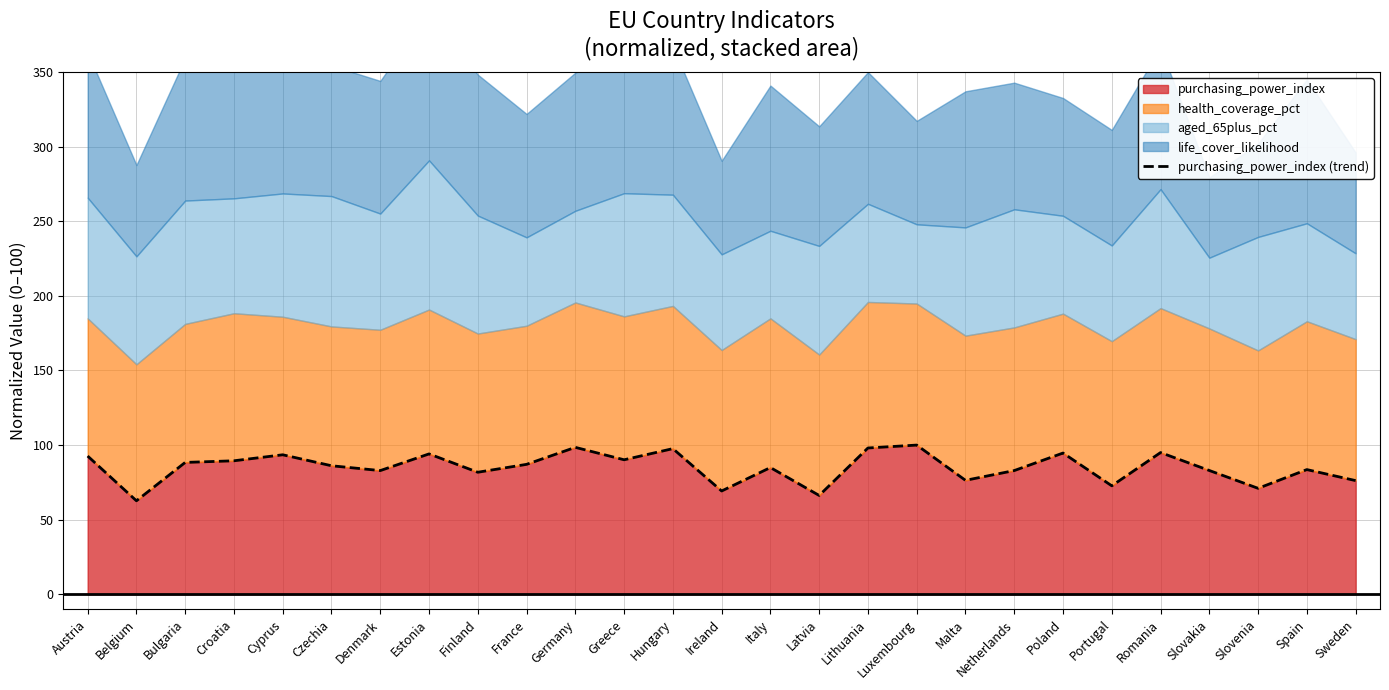

What is the maximum value shown in the chart?

100.0